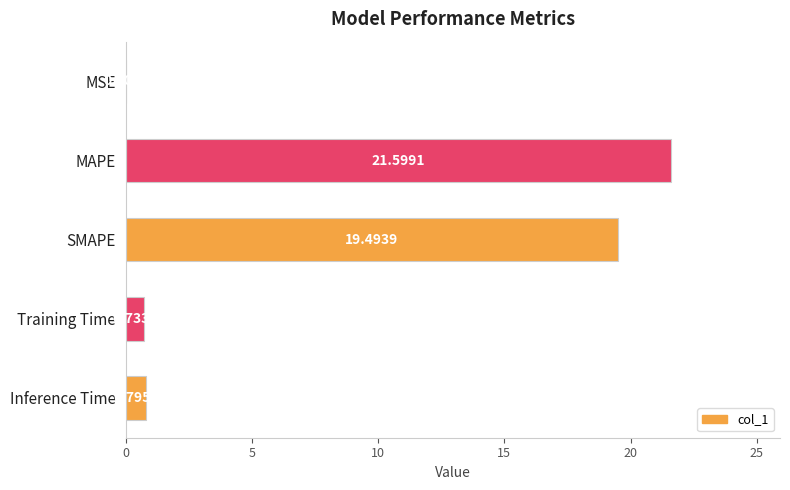

Are the bars grouped side by side (vs. stacked)?

No